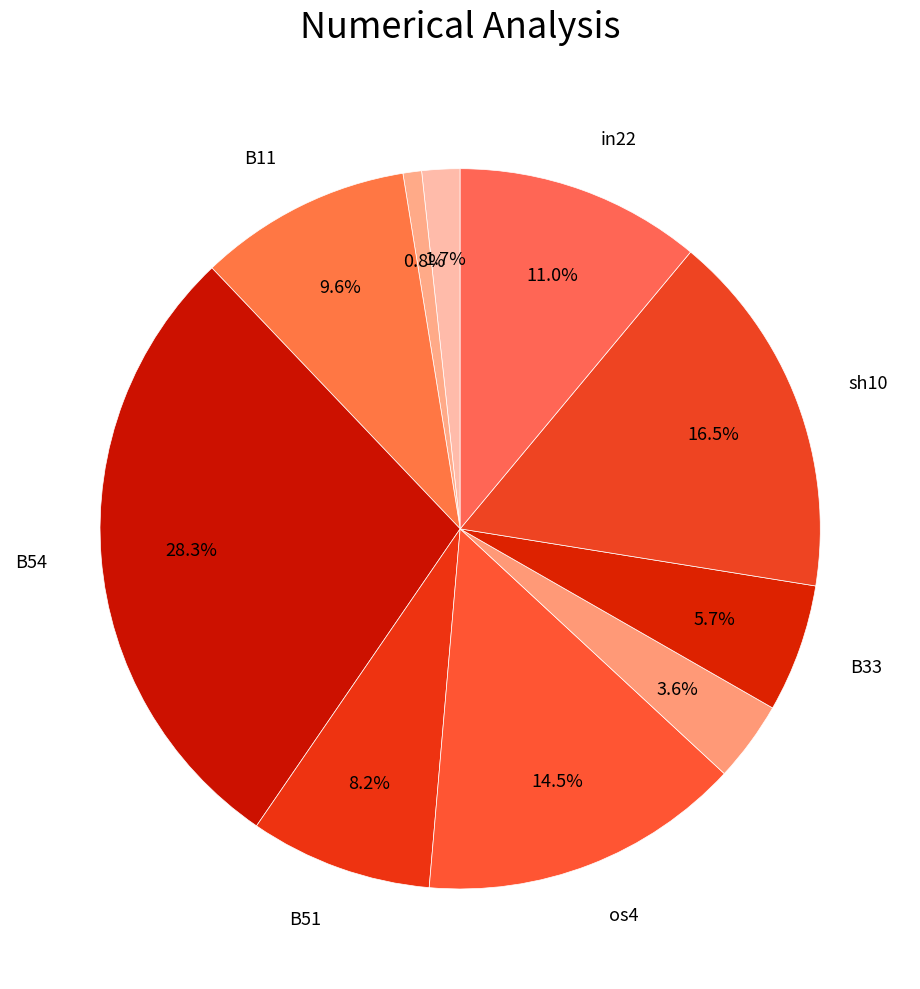

Rank the categories by value from lowest to highest.

B14, in27, in4, B33, B51, B11, in22, os4, sh10, B54